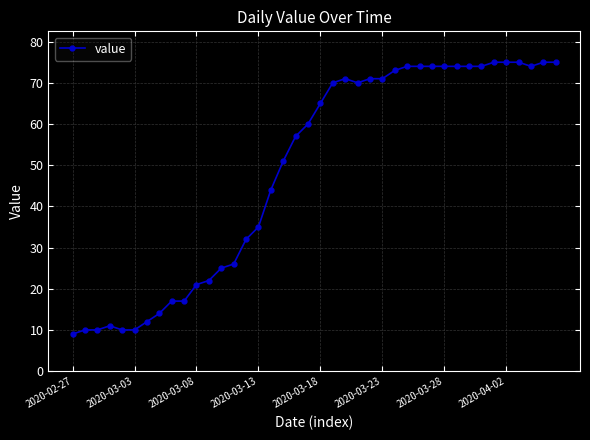

What is the difference between the maximum and second lowest values?

65